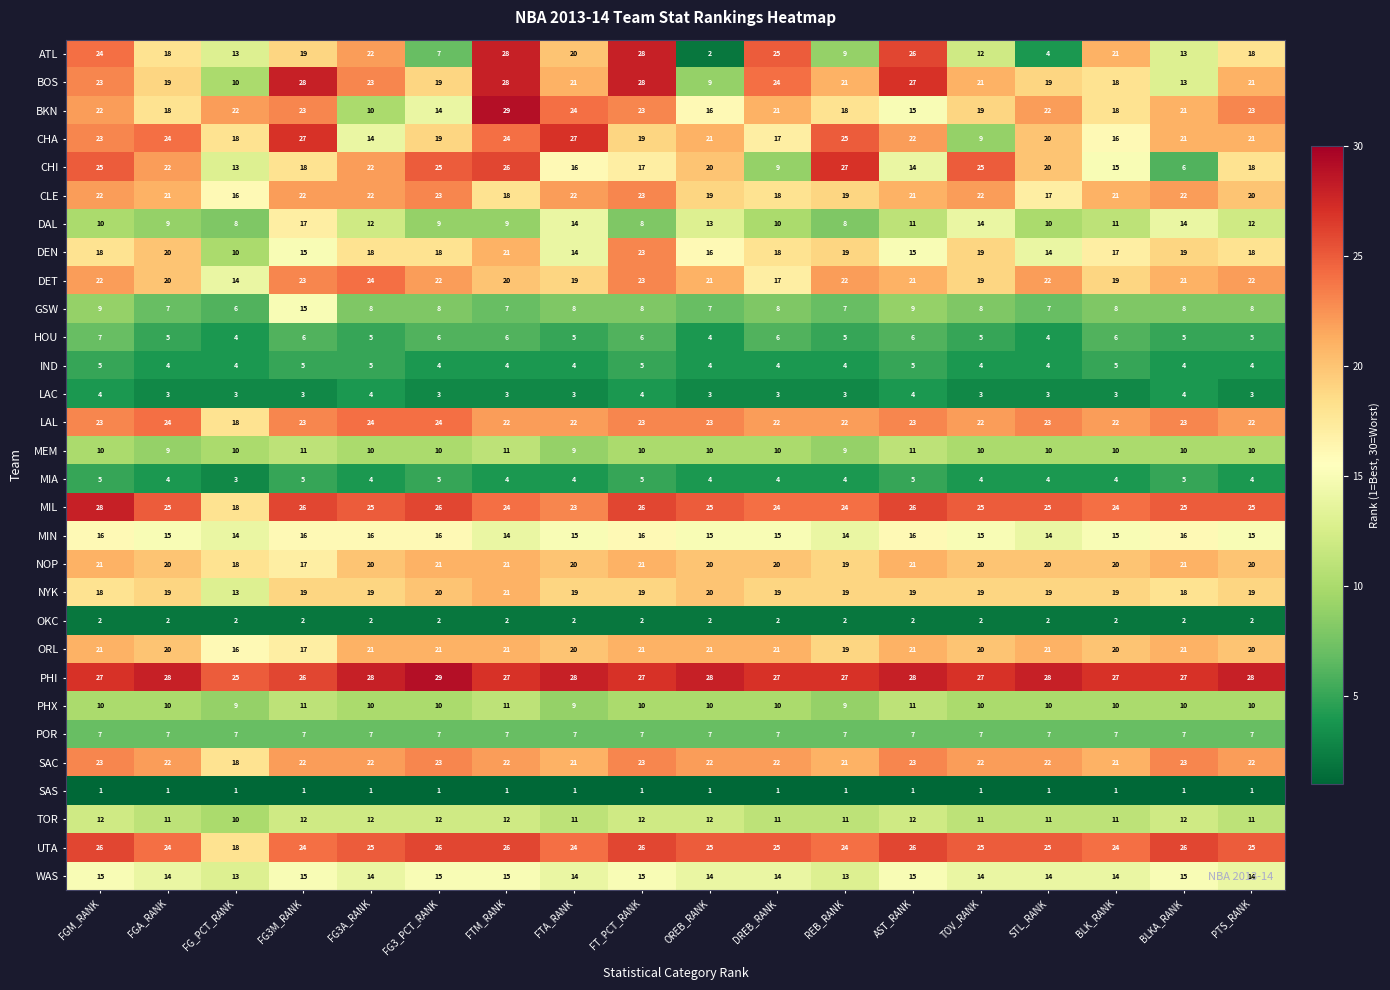

Where does the SAC series first go above 22?

FGM_RANK